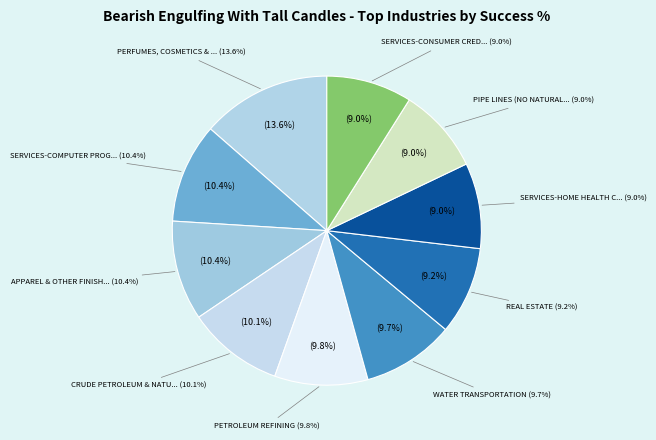

Rank the categories by value from lowest to highest.

SERVICES-HOME HEALTH CARE, PIPE LINES (NO NATURAL GAS), SERVICES-CONSUMER CREDIT, REAL ESTATE, WATER TRANSPORTATION, PETROLEUM REFINING, CRUDE PETROLEUM & NATURAL GAS, SERVICES-COMPUTER PROGRAMMING, APPAREL & OTHER FINISHD PRODS, PERFUMES, COSMETICS & OTHER TOILET